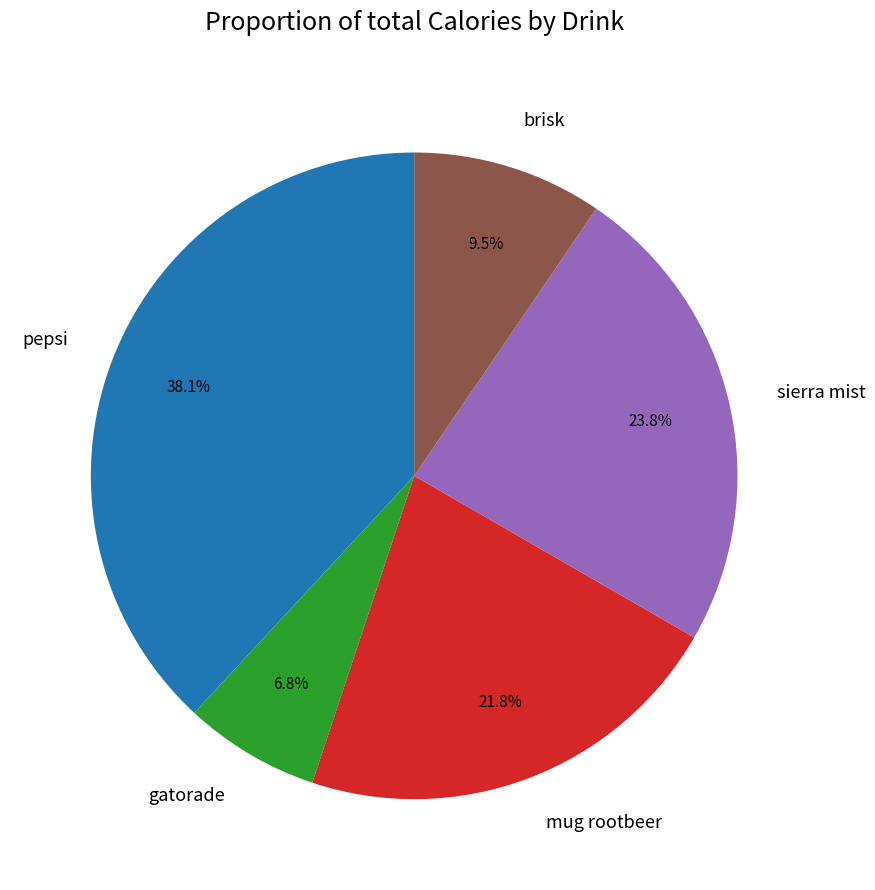

To the nearest percent, what portion does gatorade represent?

7%